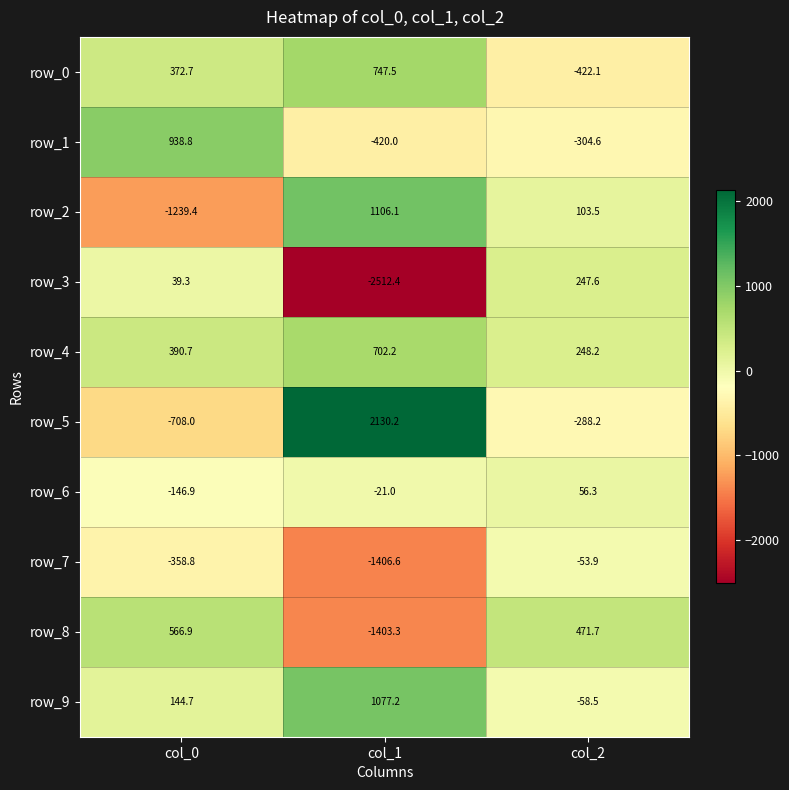

At which label does row_0 reach its minimum?

col_2